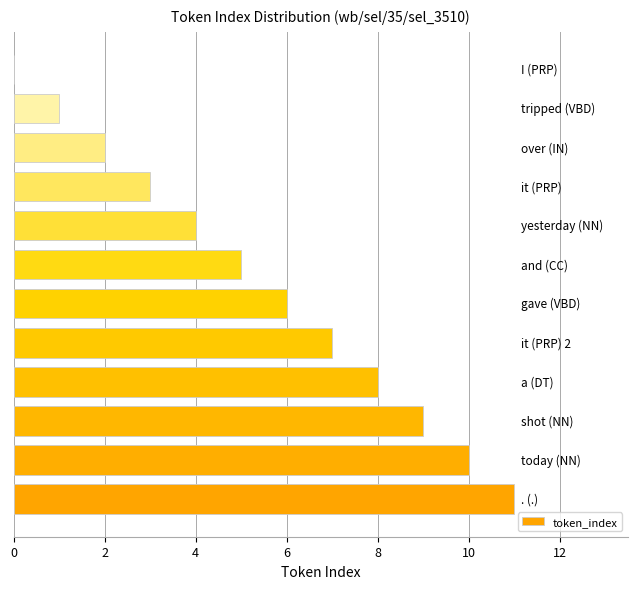

Are the bars horizontal?

Yes